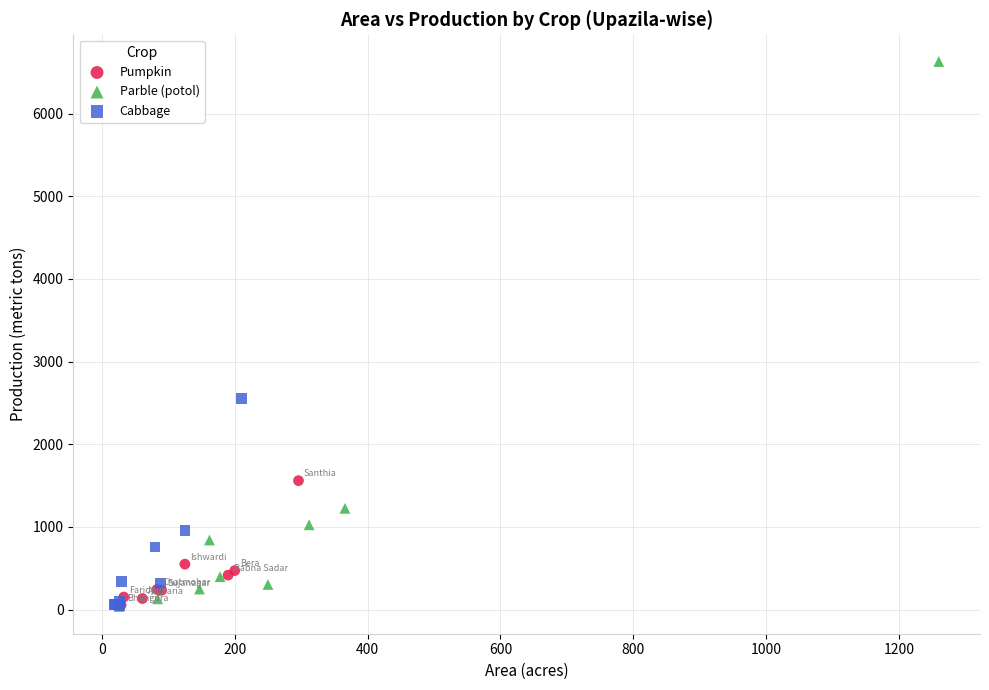

Which series reaches the maximum Y coordinate?

Parble (potol)